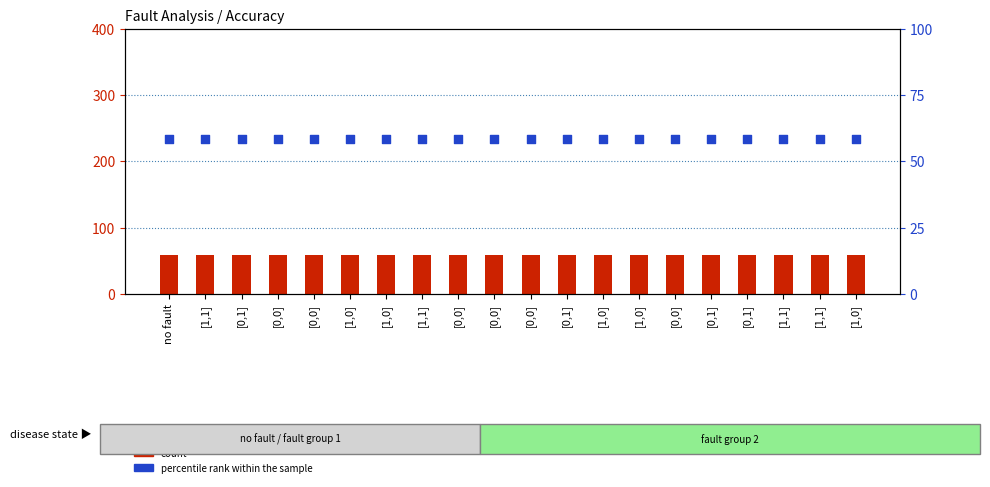

At how many categories does at least one series exceed 58?

20